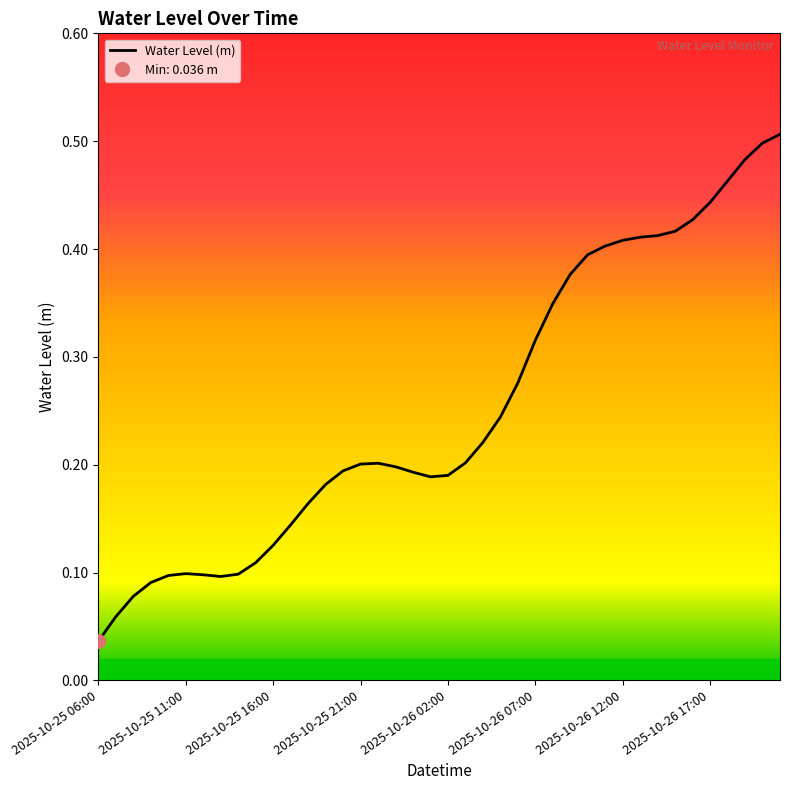

The value at 17 is 0.3. True or false?

False